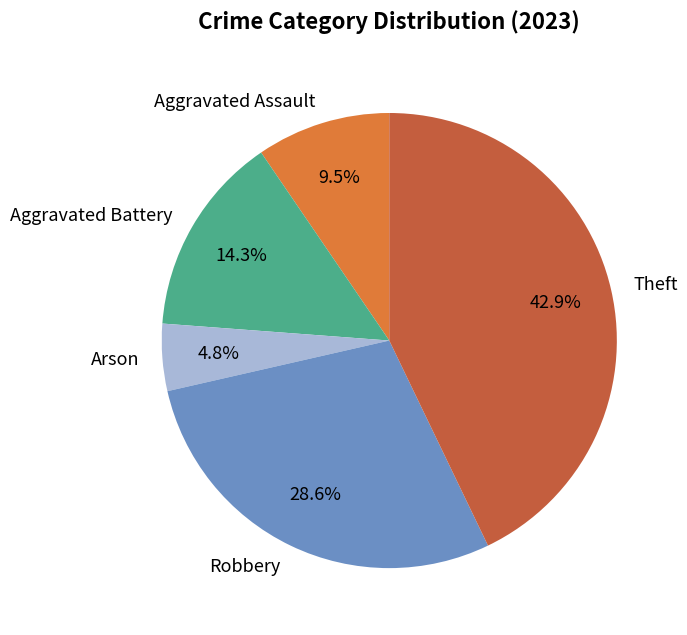

Is the sum of Theft and Arson greater than half?

No